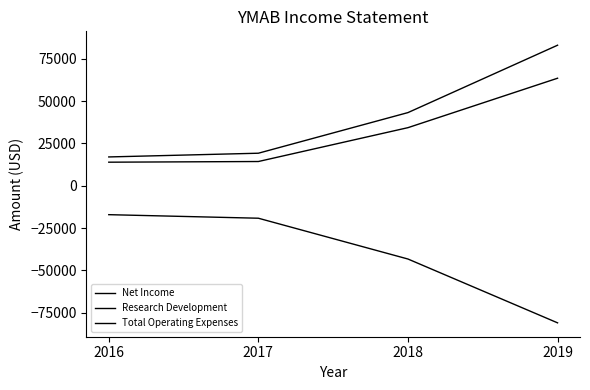

What is the difference between the Research Development values at 2019 and 2016?

49600